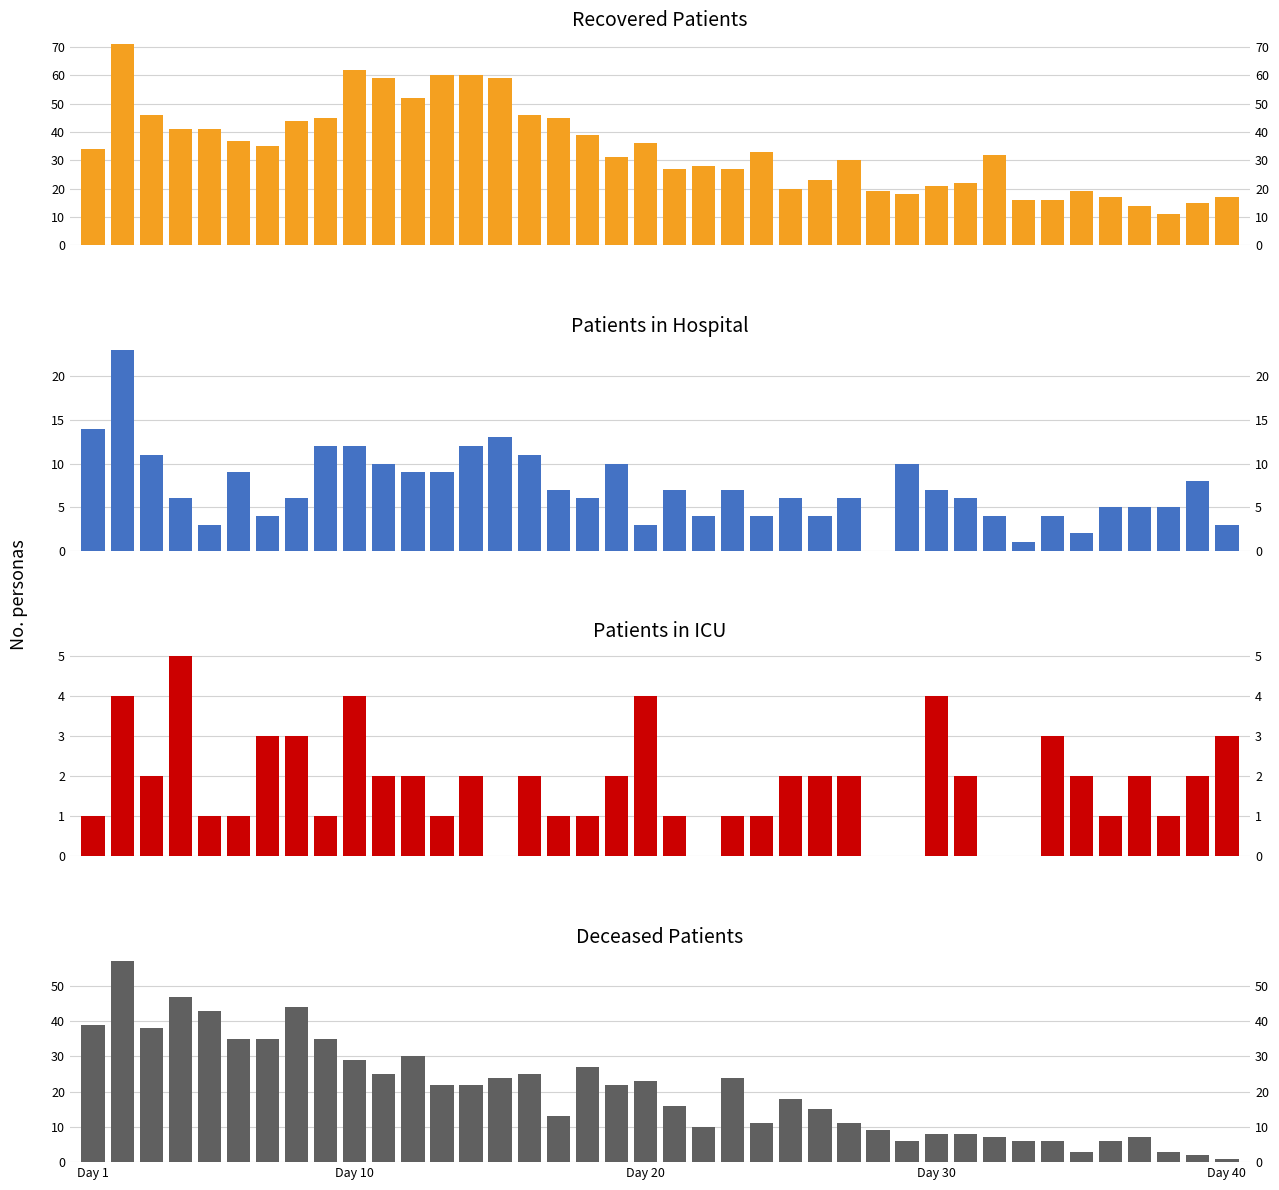

What value does the patients_in_icu series have at 35?

1